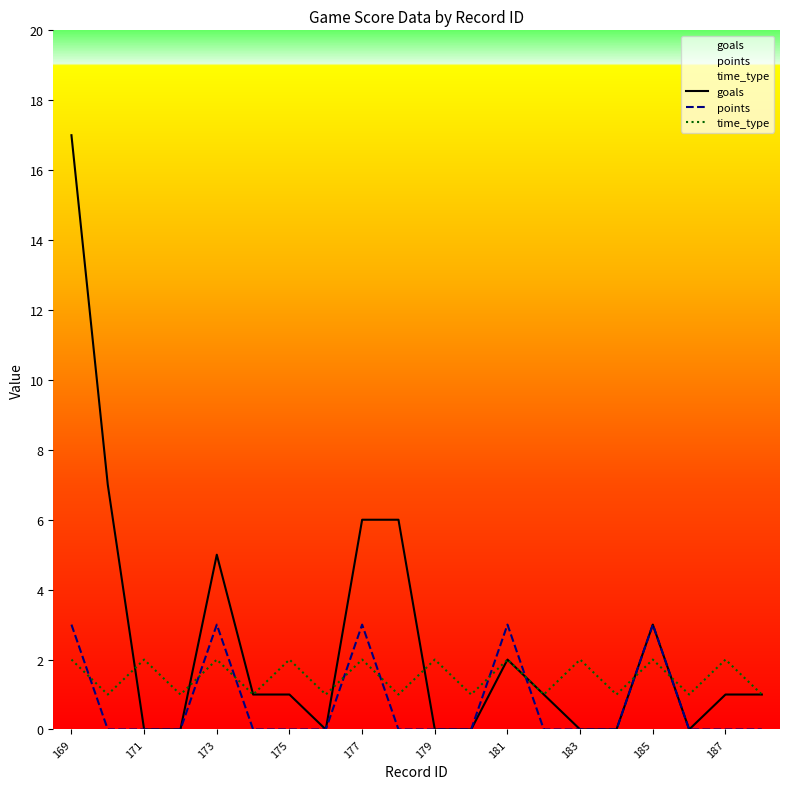

What is the total value across all series at 173?

10